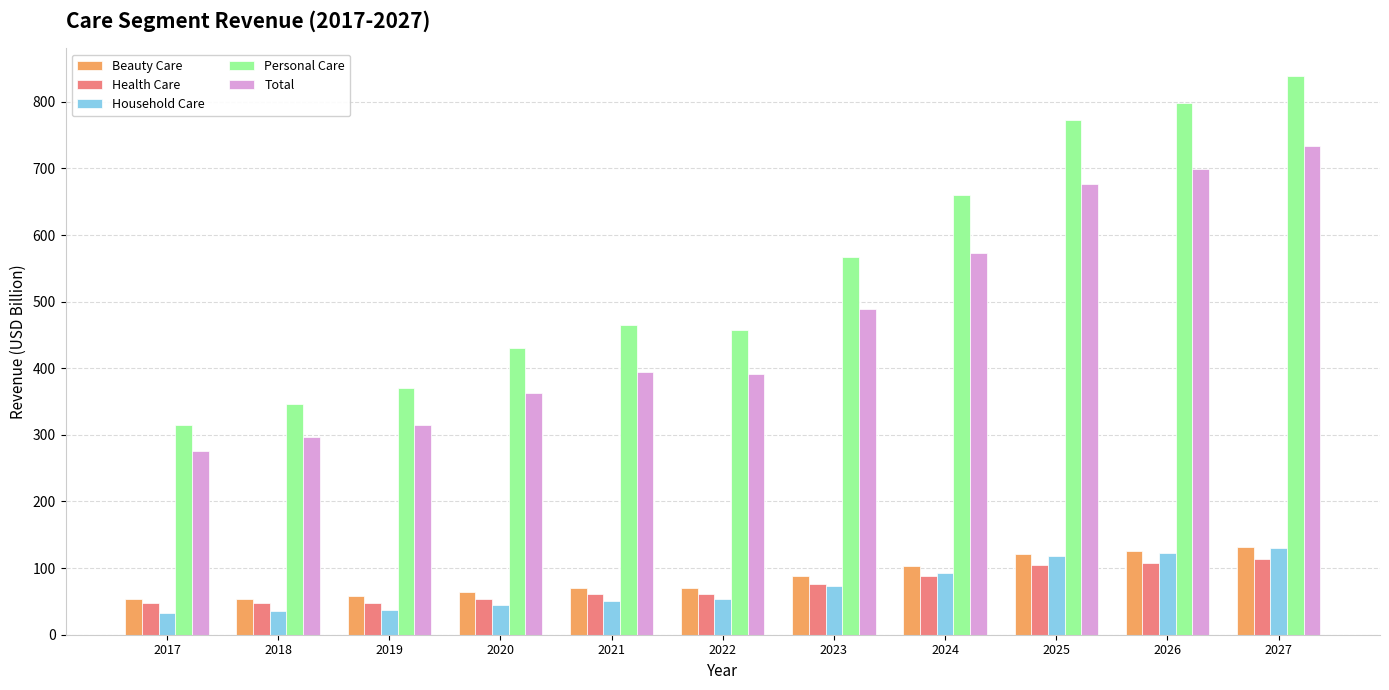

Which series changed the most between 2020 and 2027?

Personal Care